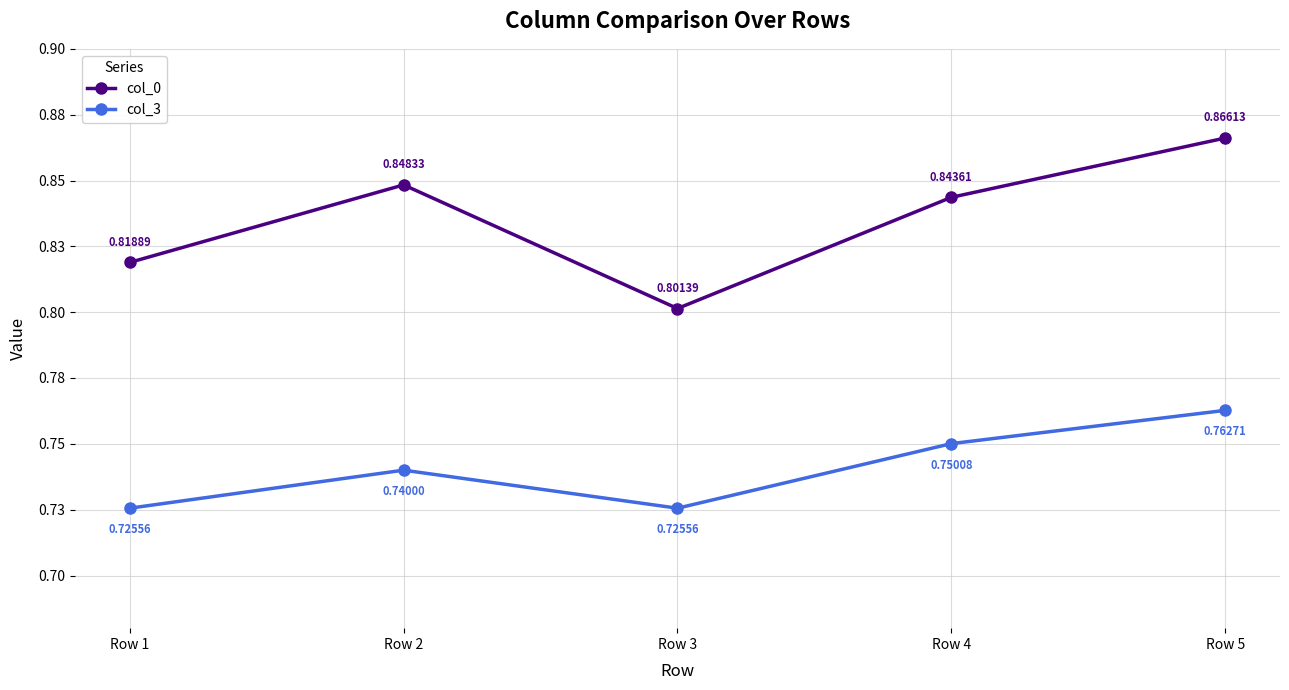

True or false: col_3 and col_0 cross at least once.

False